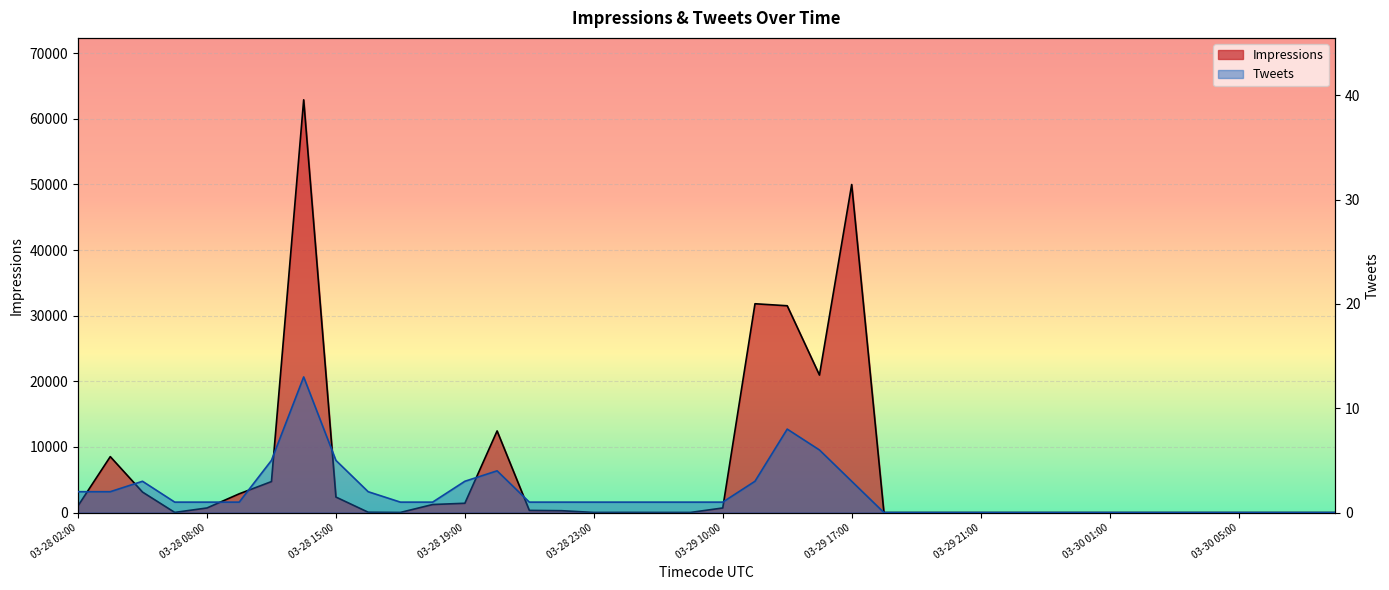

What is the highest value of the Tweets series?

13